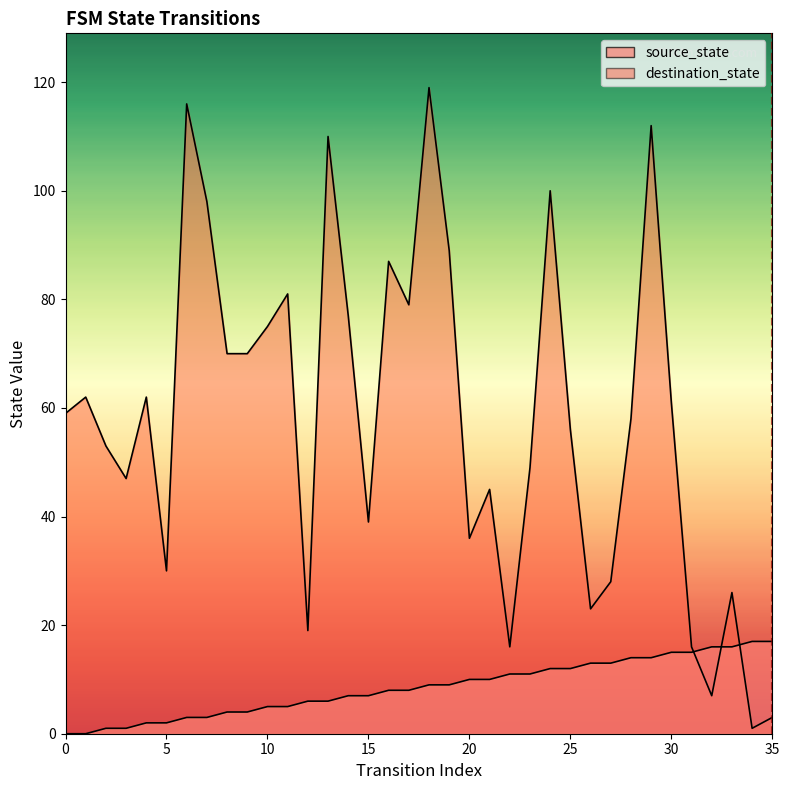

List the series in order of their overall mean, highest first.

destination_state, source_state